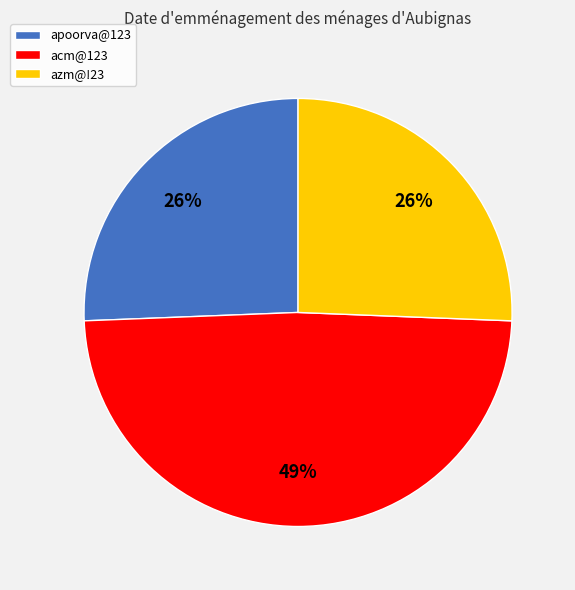

Does azm@!23 represent more than half of the total?

No